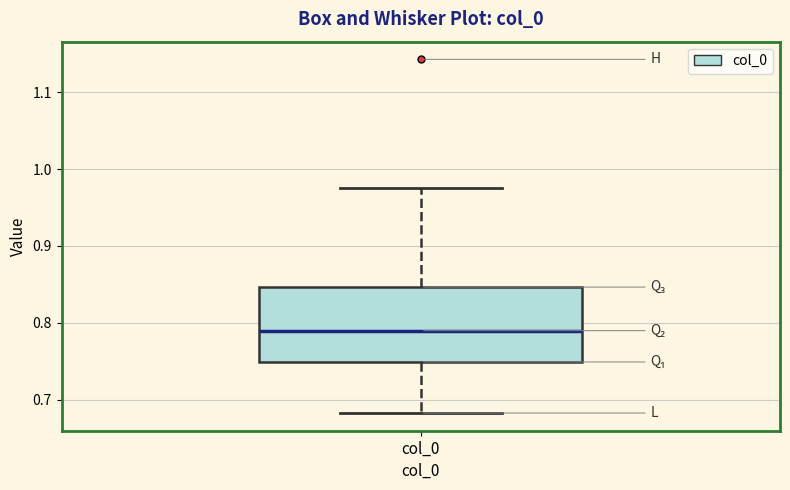

Where does the lower whisker of the box for col_0 end on the y-axis? The values are not printed on the chart, so give them approximately, as read against the axis.

0.68